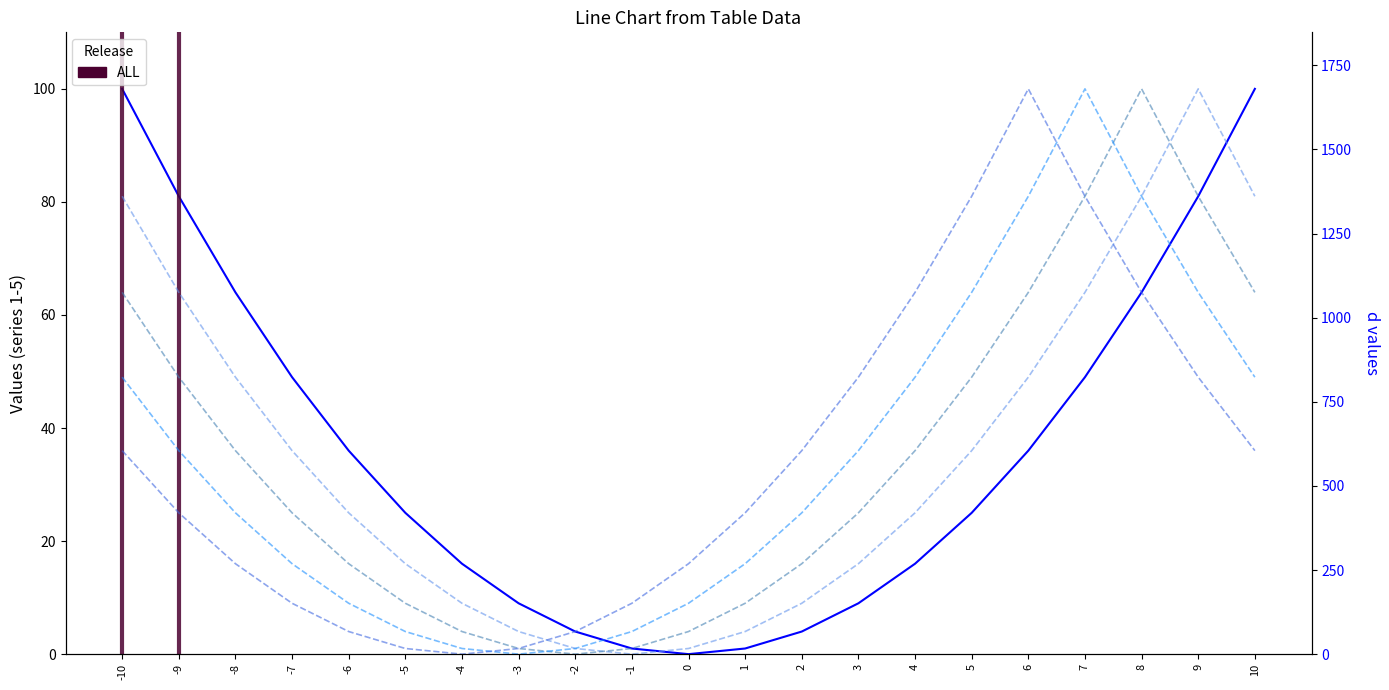

Does the chart display data point markers on the line(s)?

No